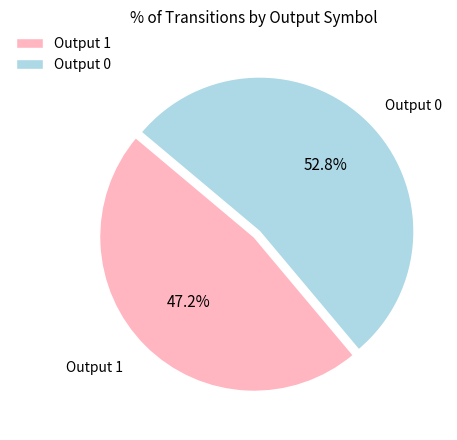

Does any single category account for the majority?

Yes